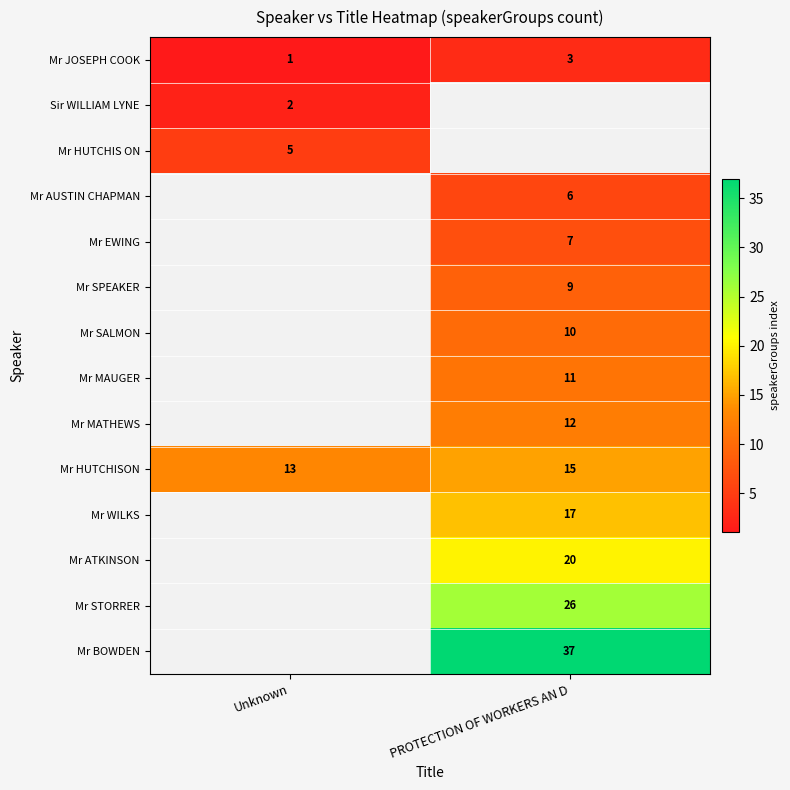

Count the number of categories in the chart.

2